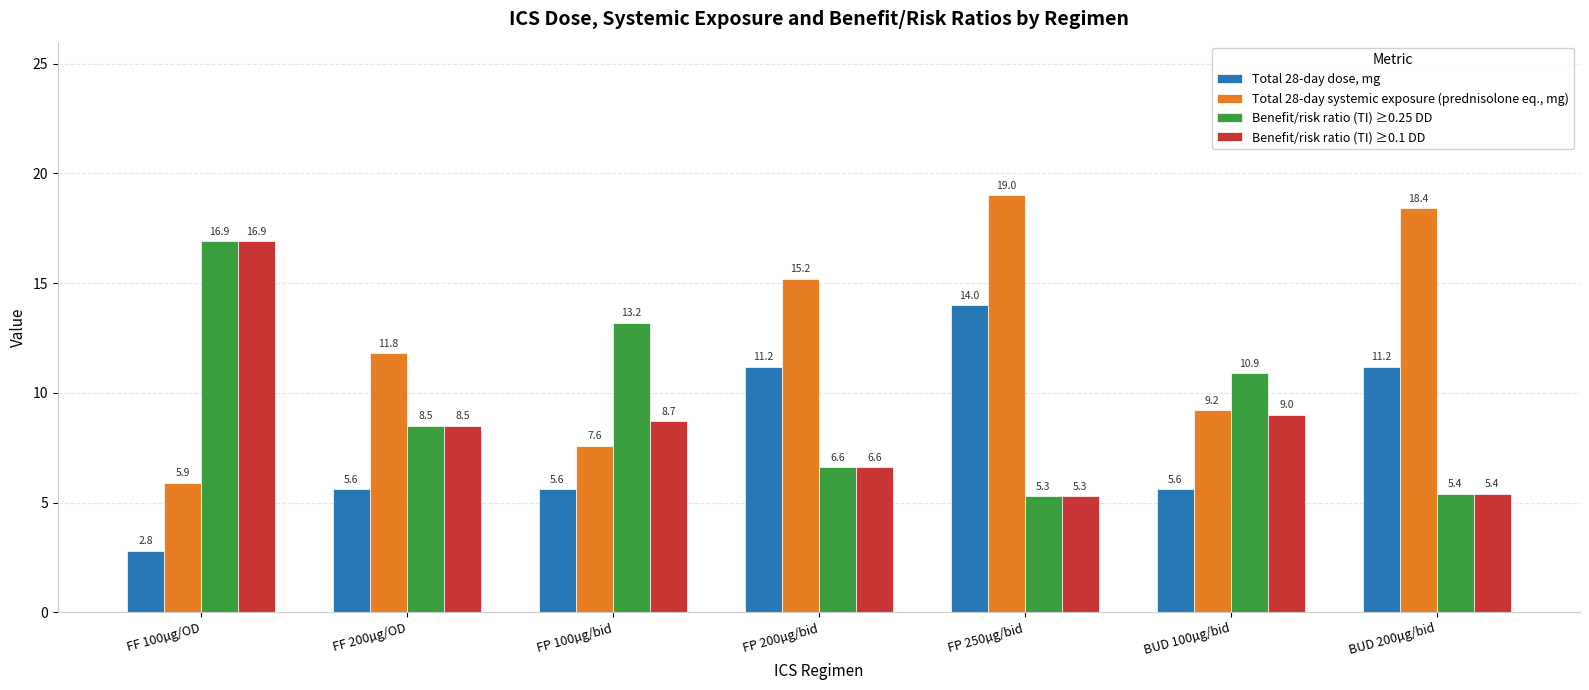

At which category does the chart reach its peak across all series?

FP 250µg/bid